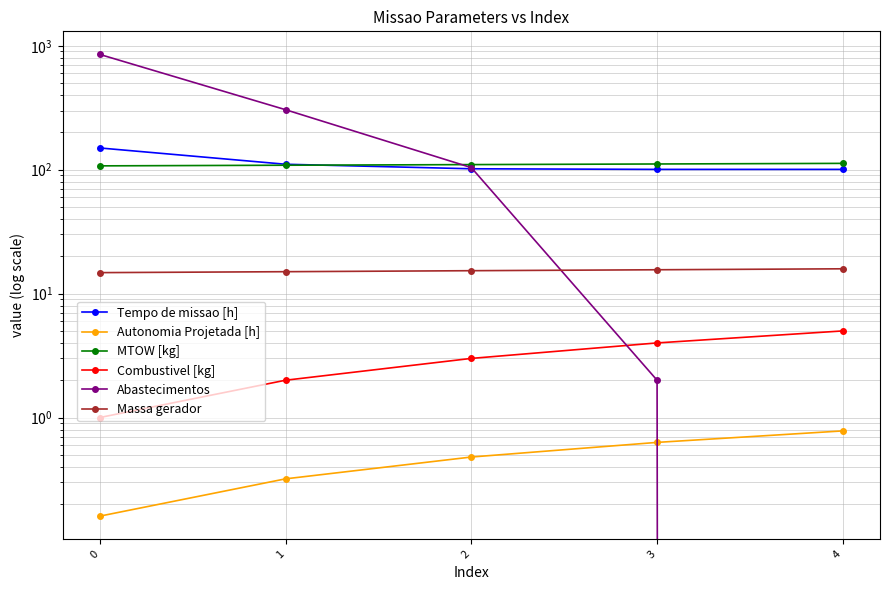

What is the highest value of the MTOW [kg] series?

112.5